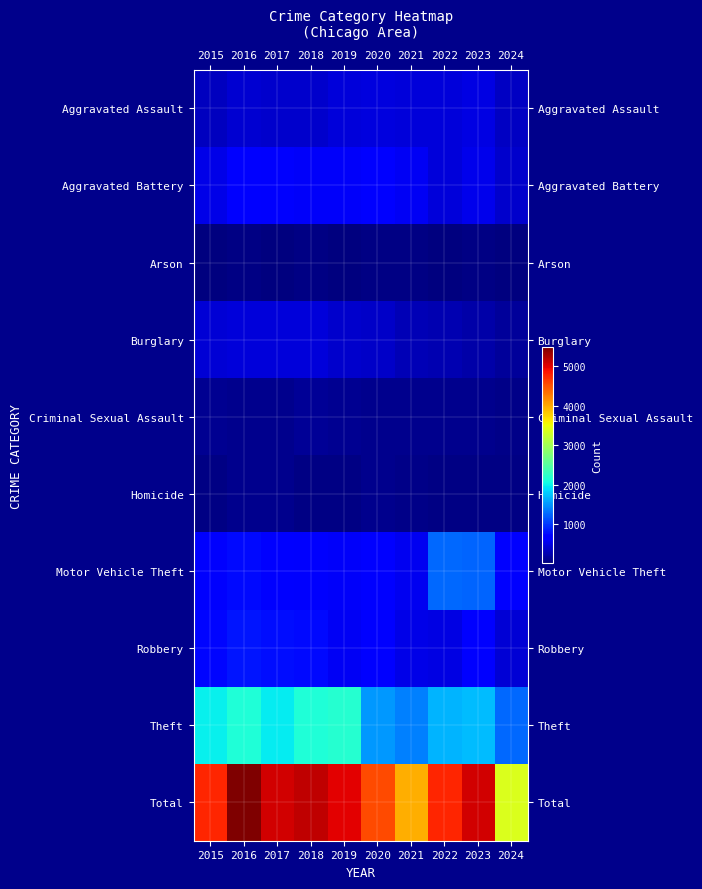

What is the total value across all series at 2017?

10192